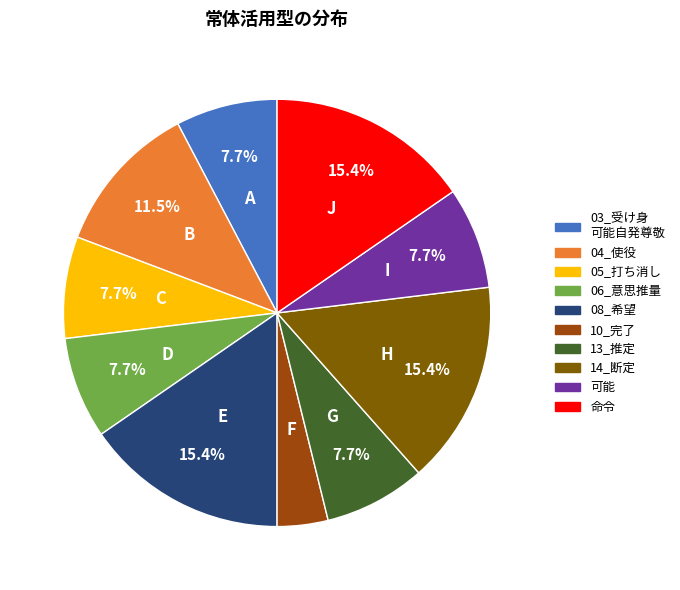

Which has a higher value, 10_完了 or 13_推定?

13_推定